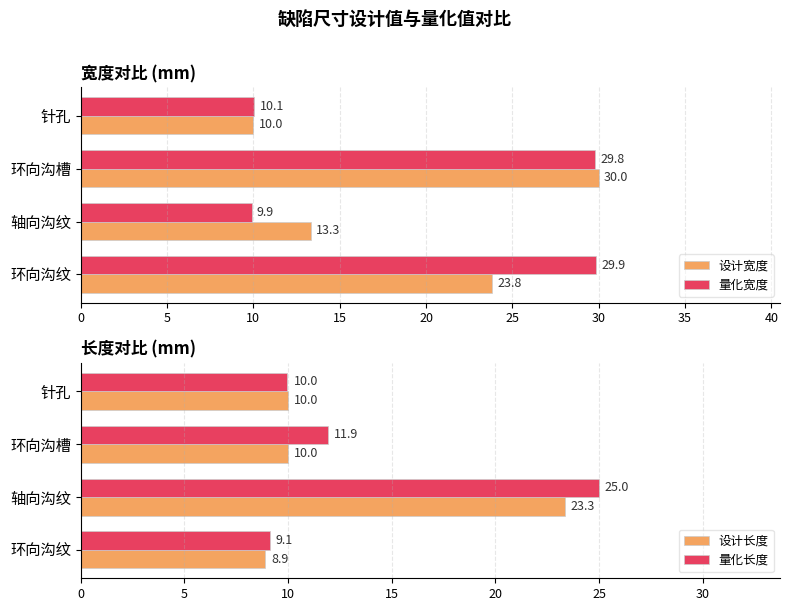

The value of 量化宽度 at 针孔 is 10.1. True or false?

True